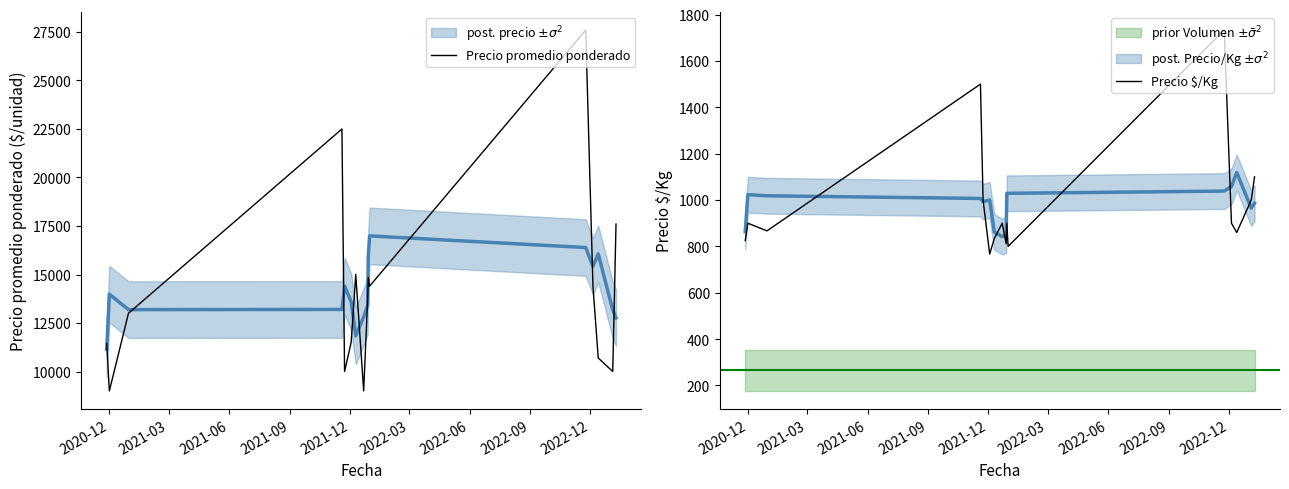

What is the highest value of the Precio promedio ponderado series?

27600